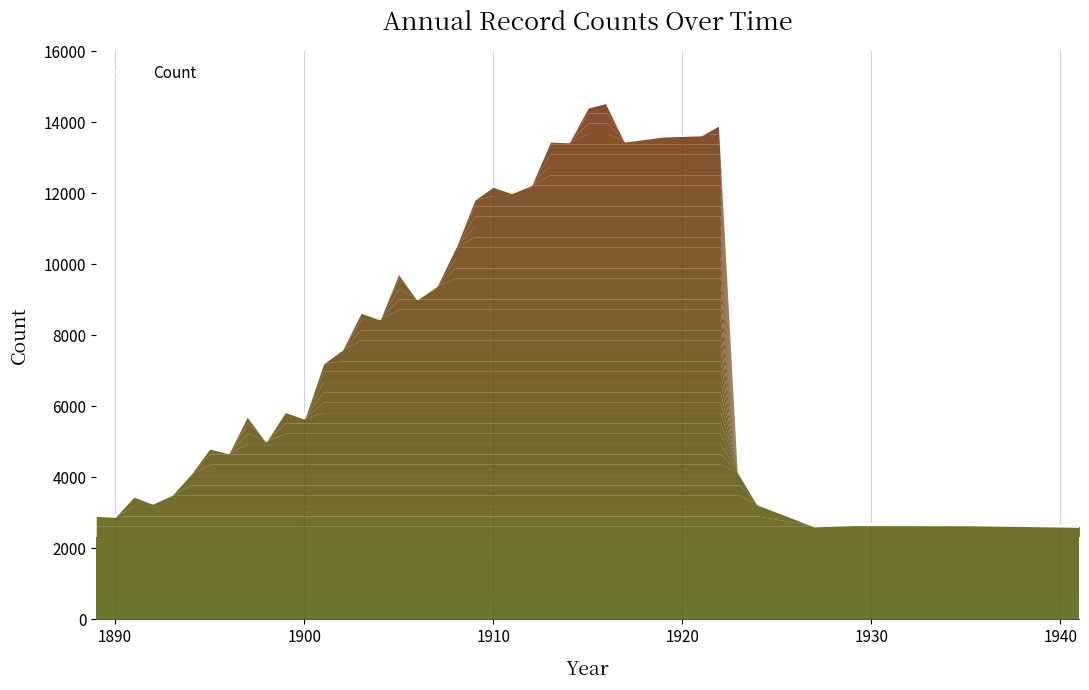

What is the maximum value shown in the chart?

14560